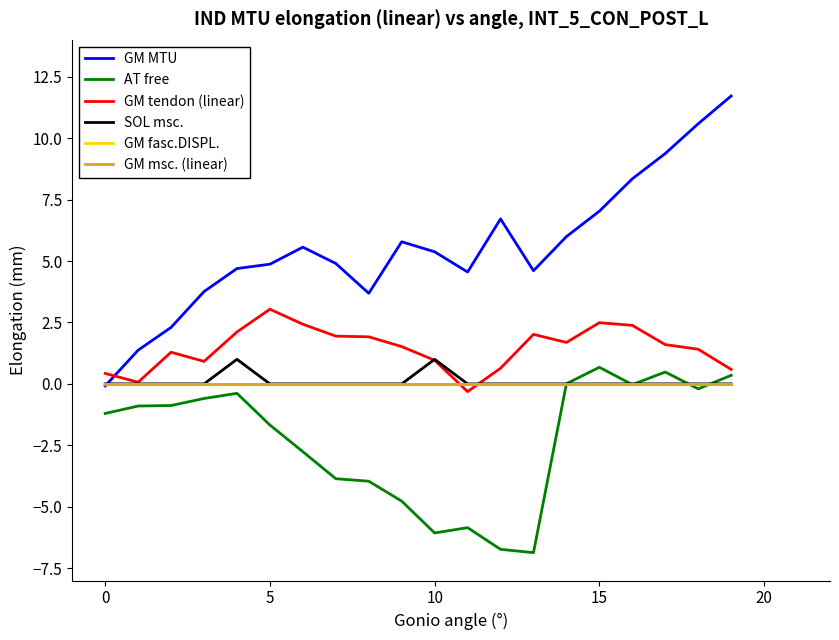

Does the chart display data point markers on the line(s)?

No